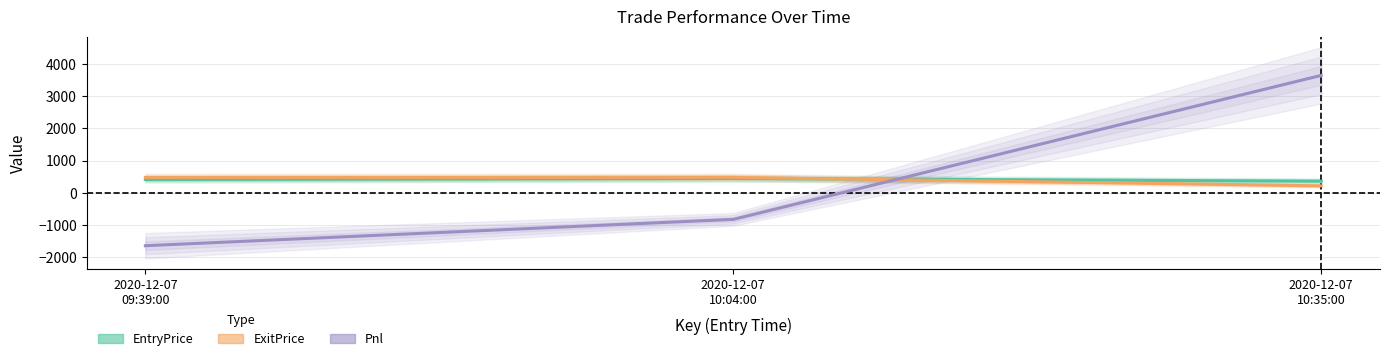

Does the chart display data point markers on the line(s)?

No